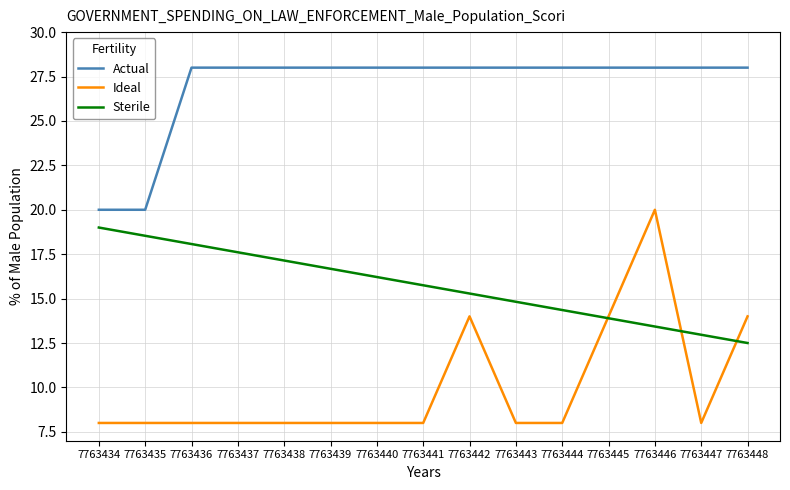

True or false: Actual and Sterile cross at least once.

False